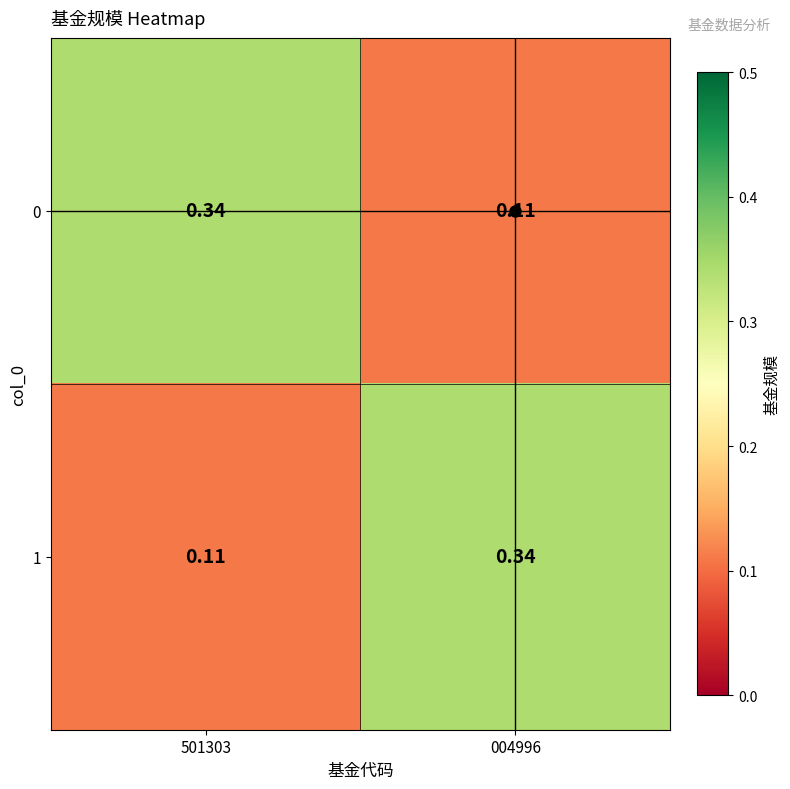

Is the value of 0 at 004996 greater than the value of 1 at 004996?

No